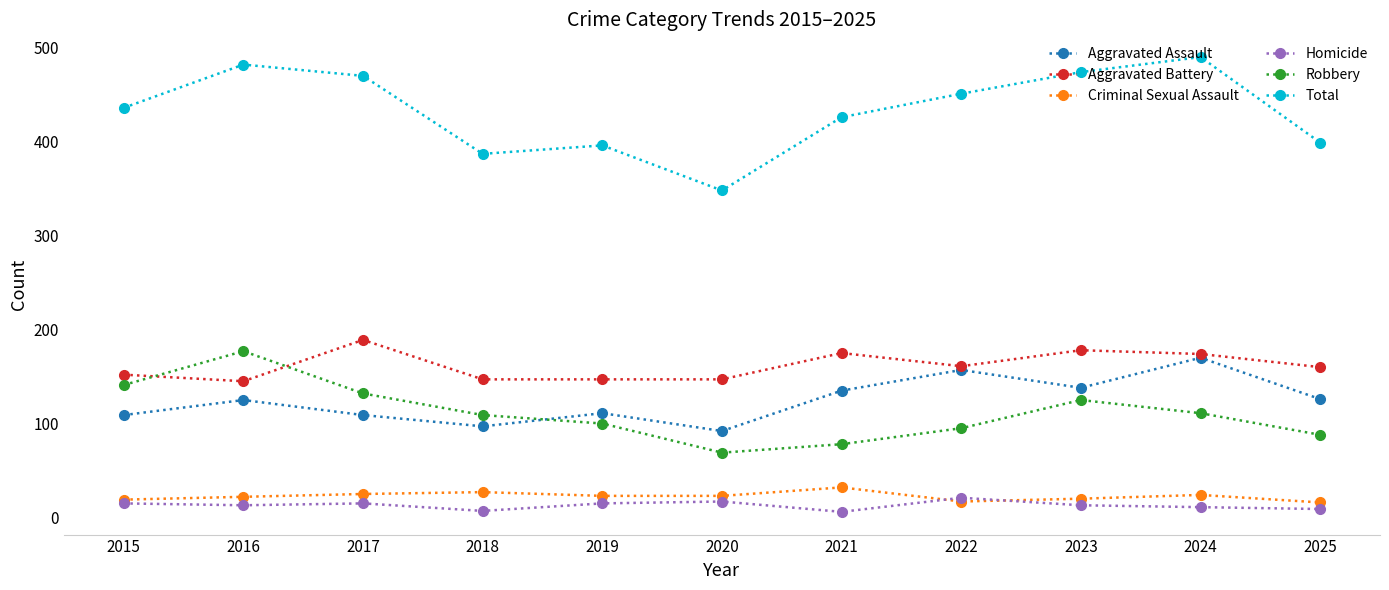

True or false: Criminal Sexual Assault and Aggravated Assault cross at least once.

False